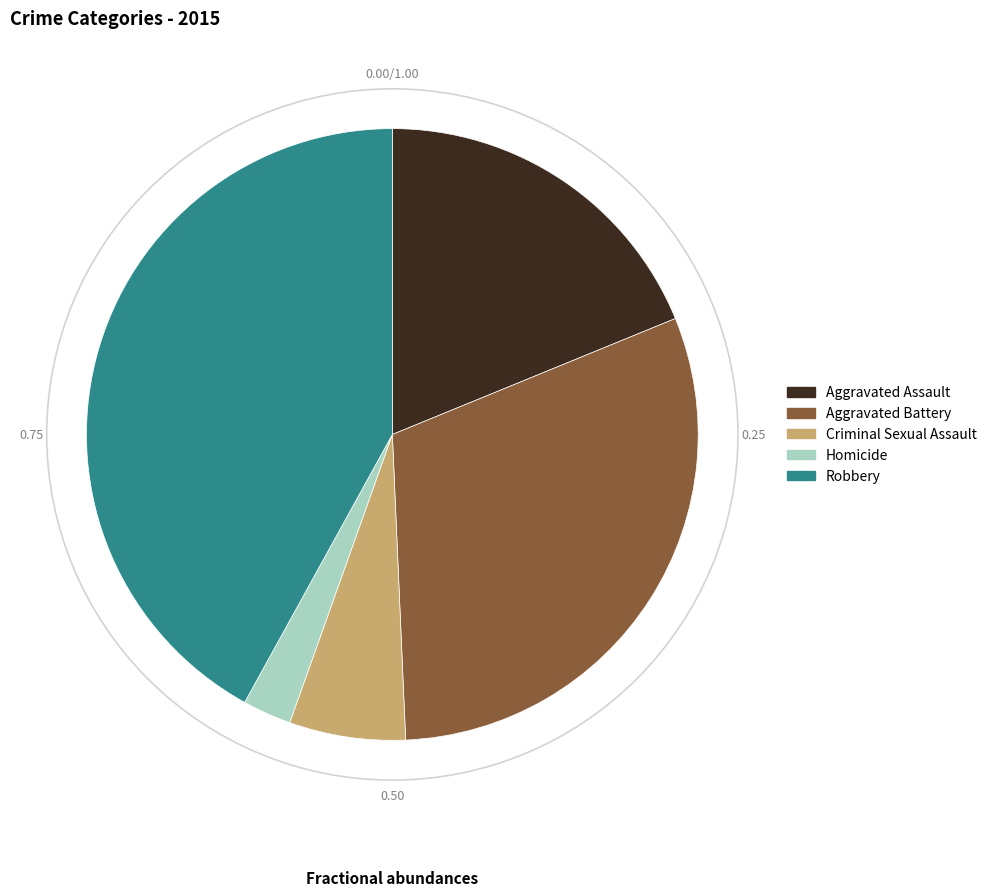

What is the ratio of the value at Aggravated Assault to the value at Aggravated Battery?

0.6